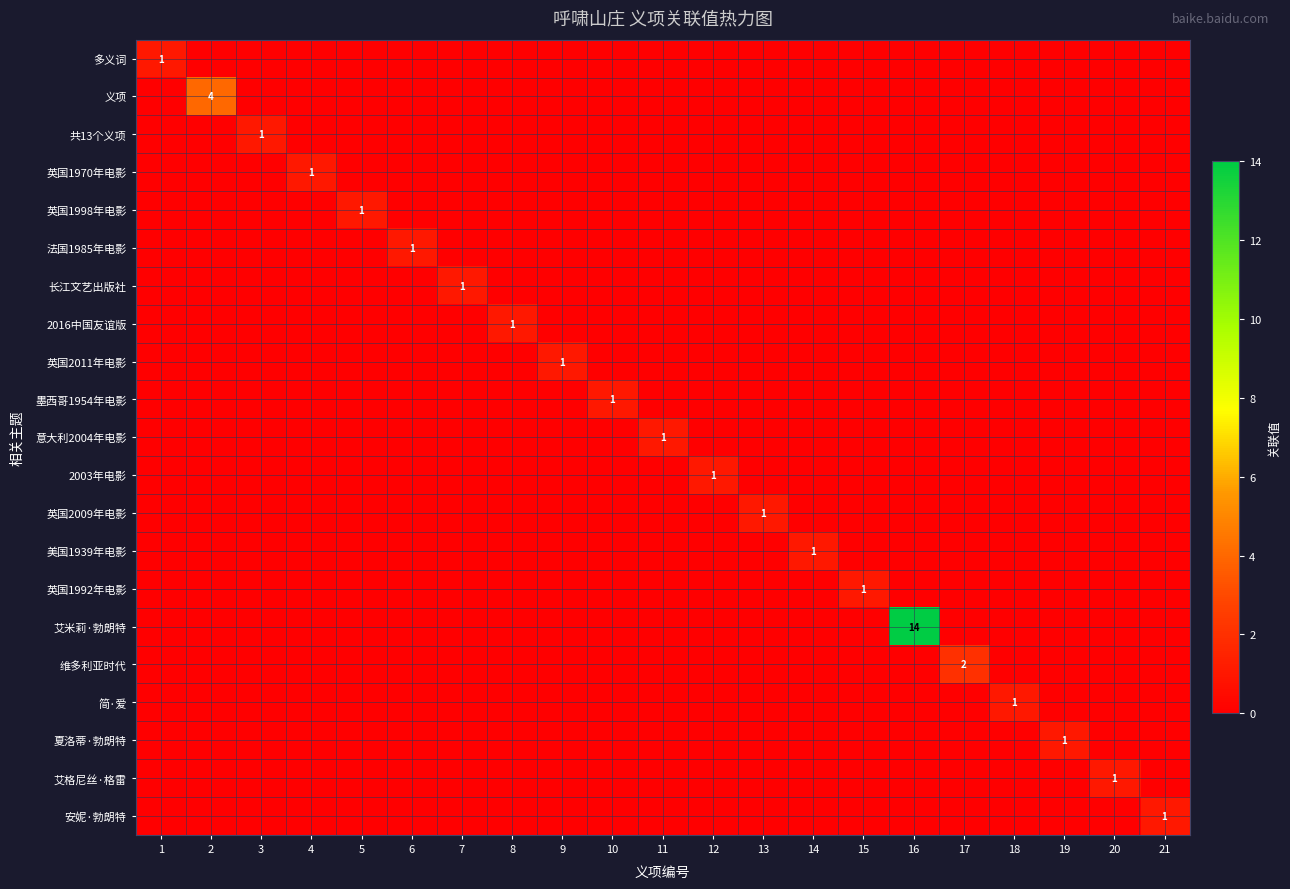

Which series changed the most between 6 and 11?

法国1985年电影